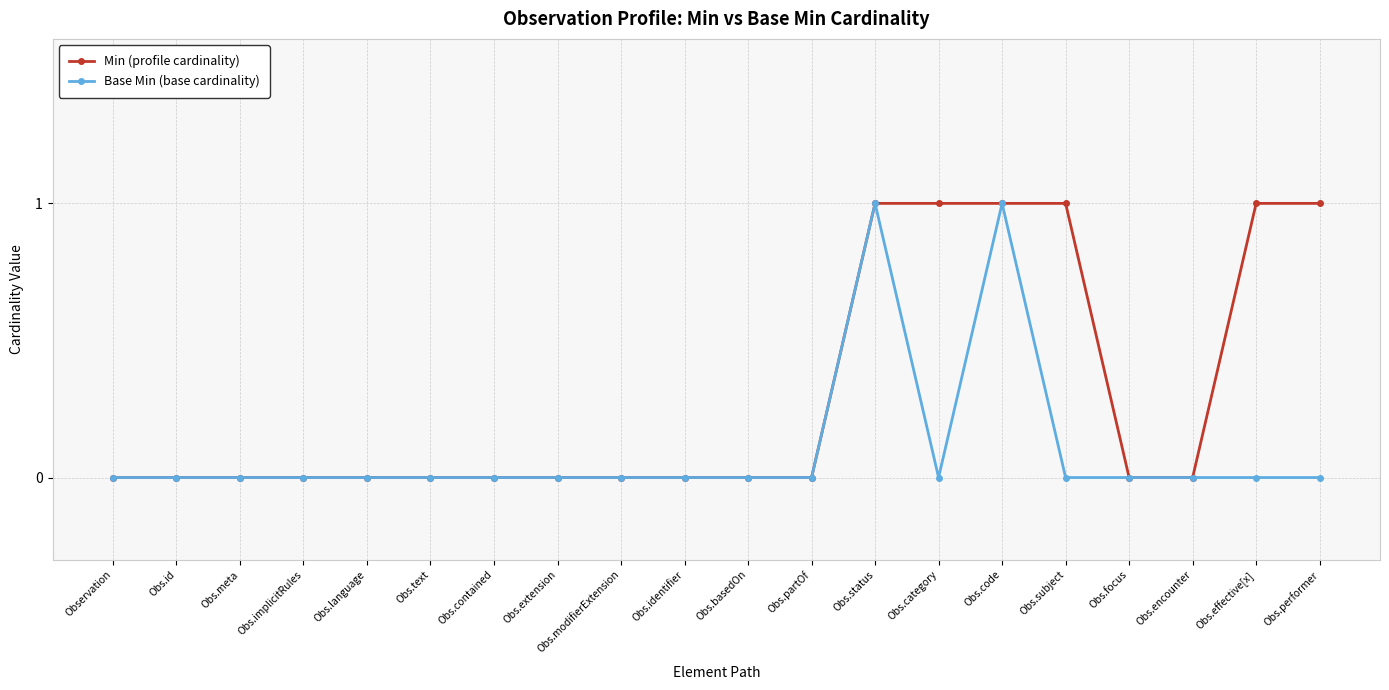

Reading left to right, list all the values displayed in this chart.

Min (profile cardinality): 0	0	0	0	0	0	0	0	0	0	0	0	1	1	1	1	0	0	1	1
Base Min (base cardinality): 0	0	0	0	0	0	0	0	0	0	0	0	1	0	1	0	0	0	0	0